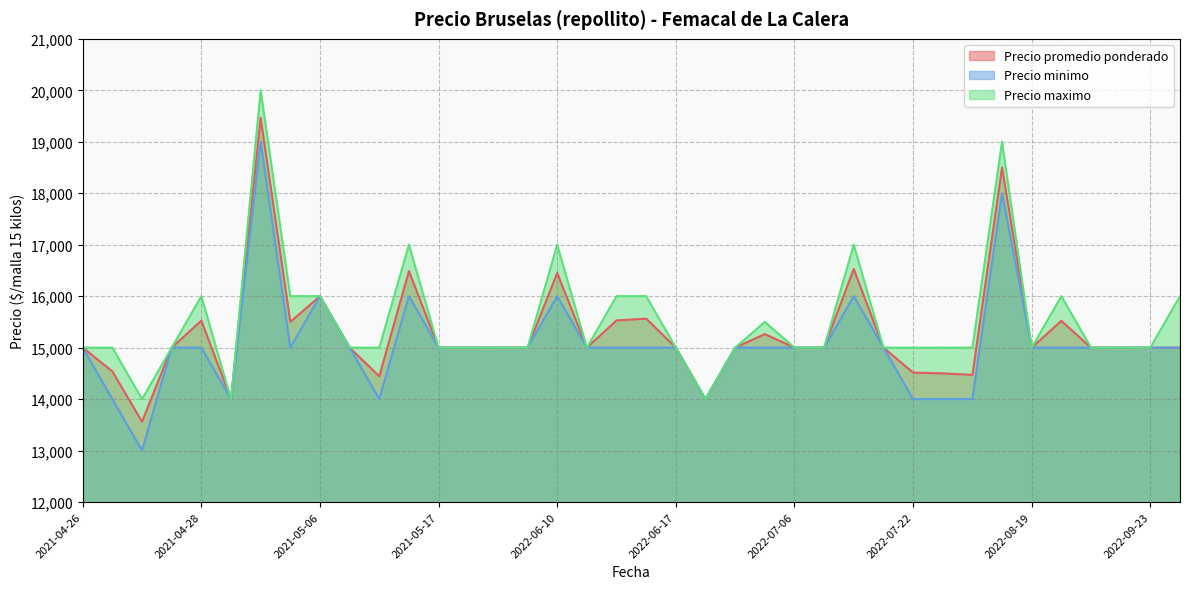

What is the difference between the highest and lowest values at 2022-07-22?

1000